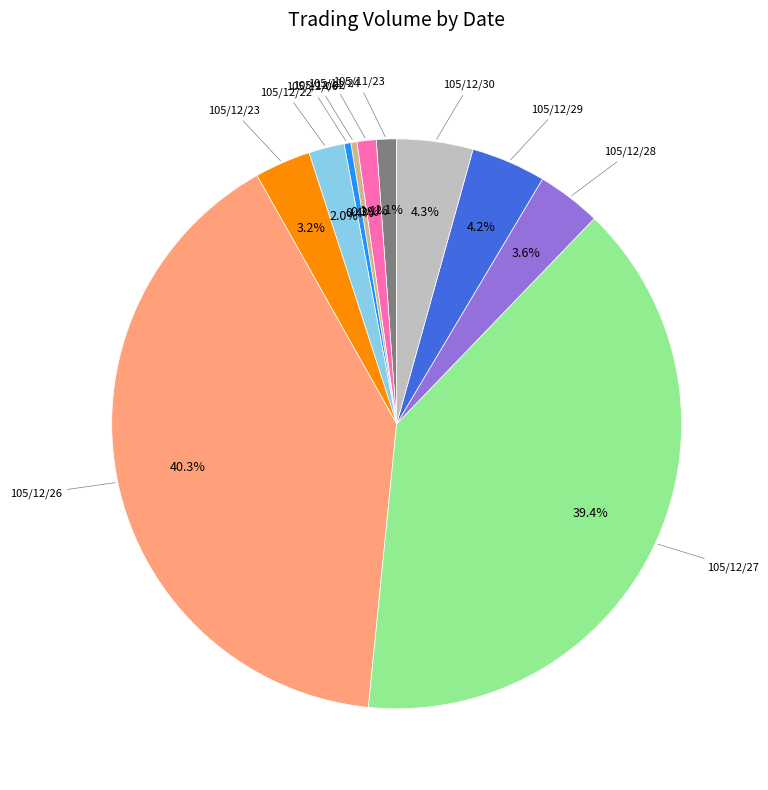

Does any single category account for the majority?

No